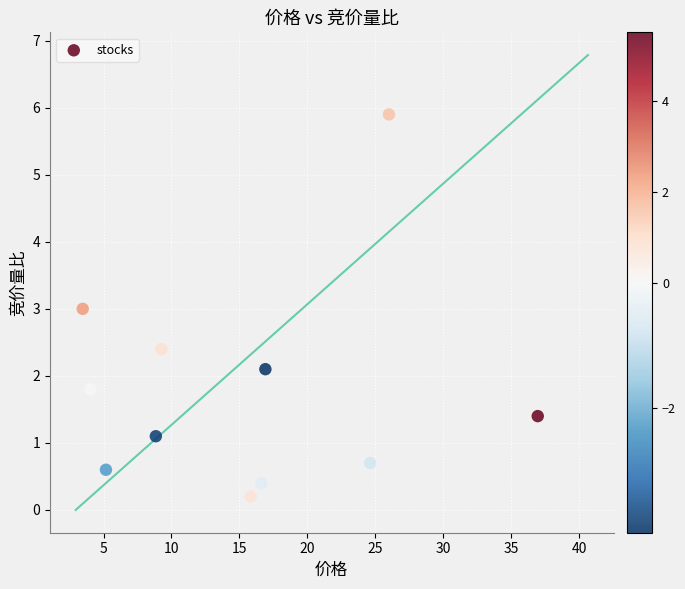

What is the range of Y values (max minus min)?

5.7